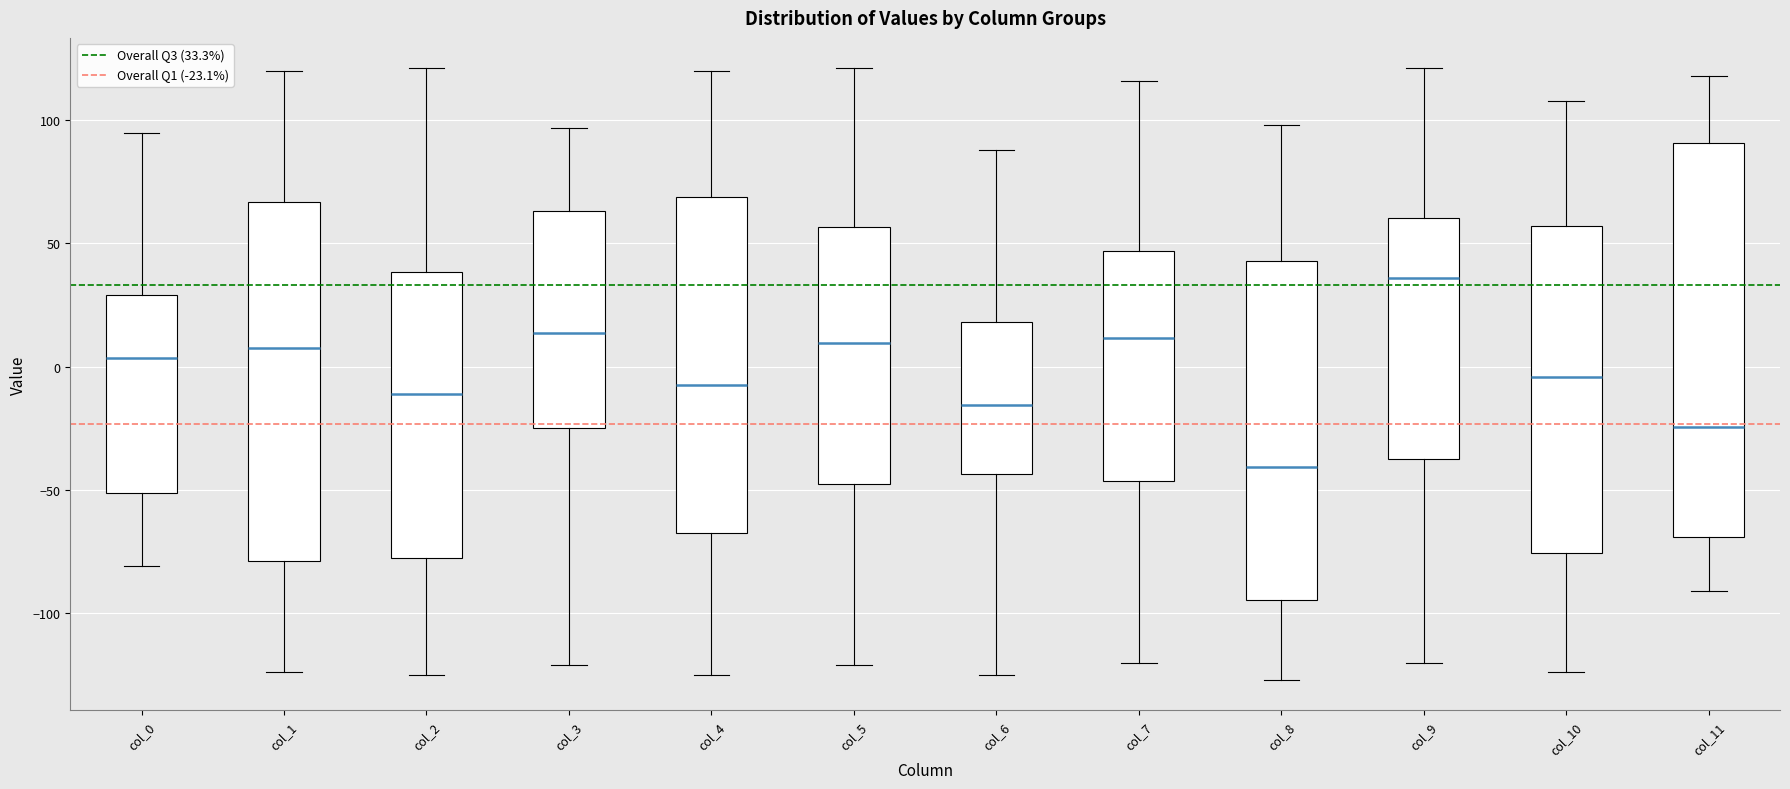

Reading left to right, transcribe this box plot: for each box, give where its median line is, the range the box spans, and where its two whiskers end, as read against the y-axis. The values are not printed on the chart, so give them approximately, as read against the axis.

col_0: median 5, box -50 to 30, whiskers -80 to 95
col_1: median 10, box -80 to 65, whiskers -125 to 120
col_2: median -10, box -75 to 40, whiskers -125 to 120
col_3: median 15, box -25 to 65, whiskers -120 to 95
col_4: median -5, box -65 to 70, whiskers -125 to 120
col_5: median 10, box -50 to 55, whiskers -120 to 120
col_6: median -15, box -45 to 20, whiskers -125 to 90
col_7: median 10, box -45 to 45, whiskers -120 to 115
col_8: median -40, box -95 to 45, whiskers -125 to 100
col_9: median 35, box -35 to 60, whiskers -120 to 120
col_10: median -5, box -75 to 55, whiskers -125 to 110
col_11: median -25, box -70 to 90, whiskers -90 to 120